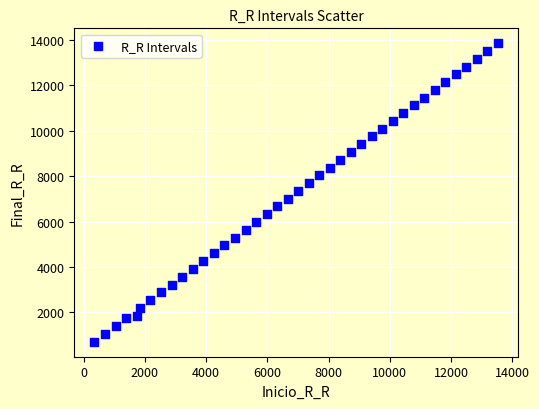

What is the range of Y values (max minus min)?

13165